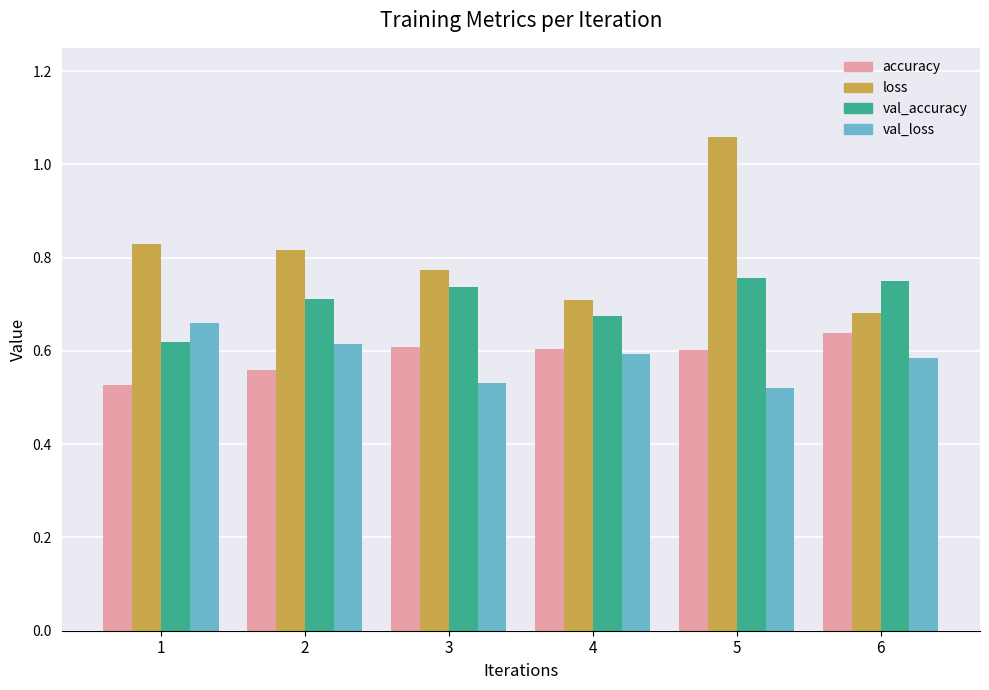

Rank the series at 5 from lowest to highest value.

val_loss, accuracy, val_accuracy, loss